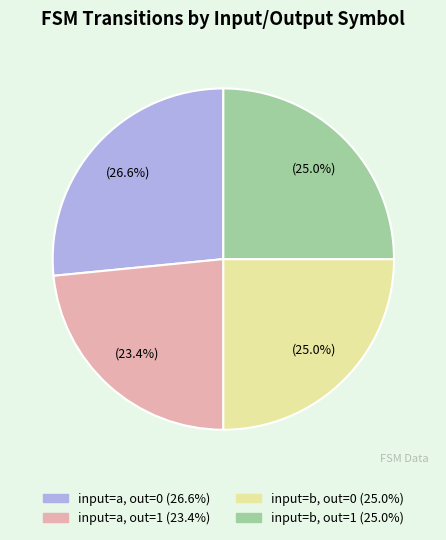

Does any single category account for the majority?

No